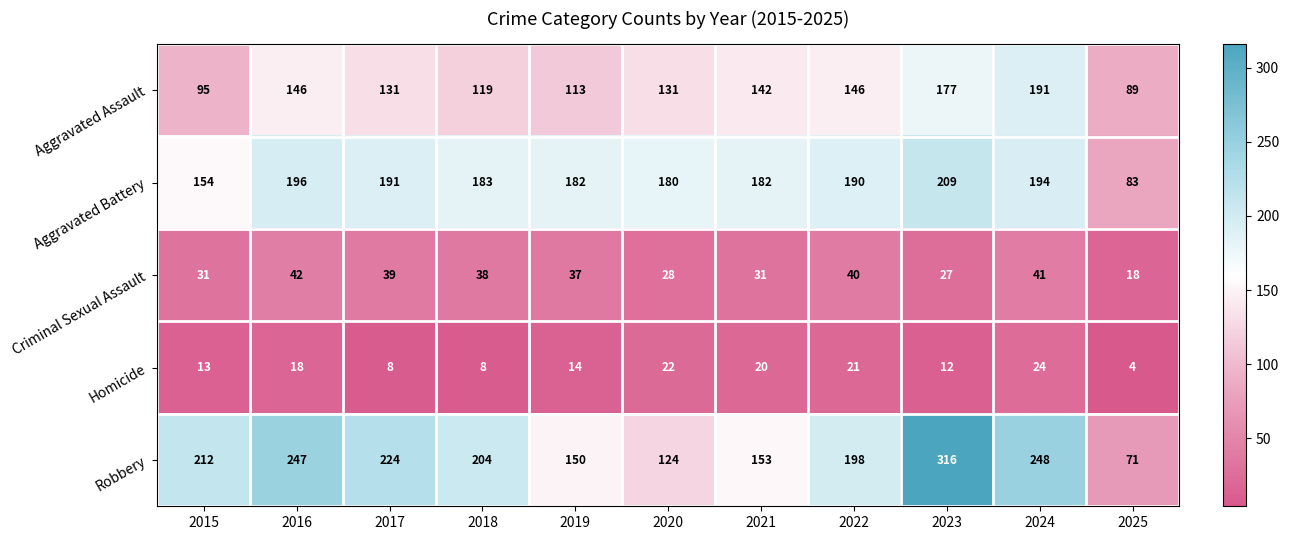

At how many categories does at least one series exceed 62?

11